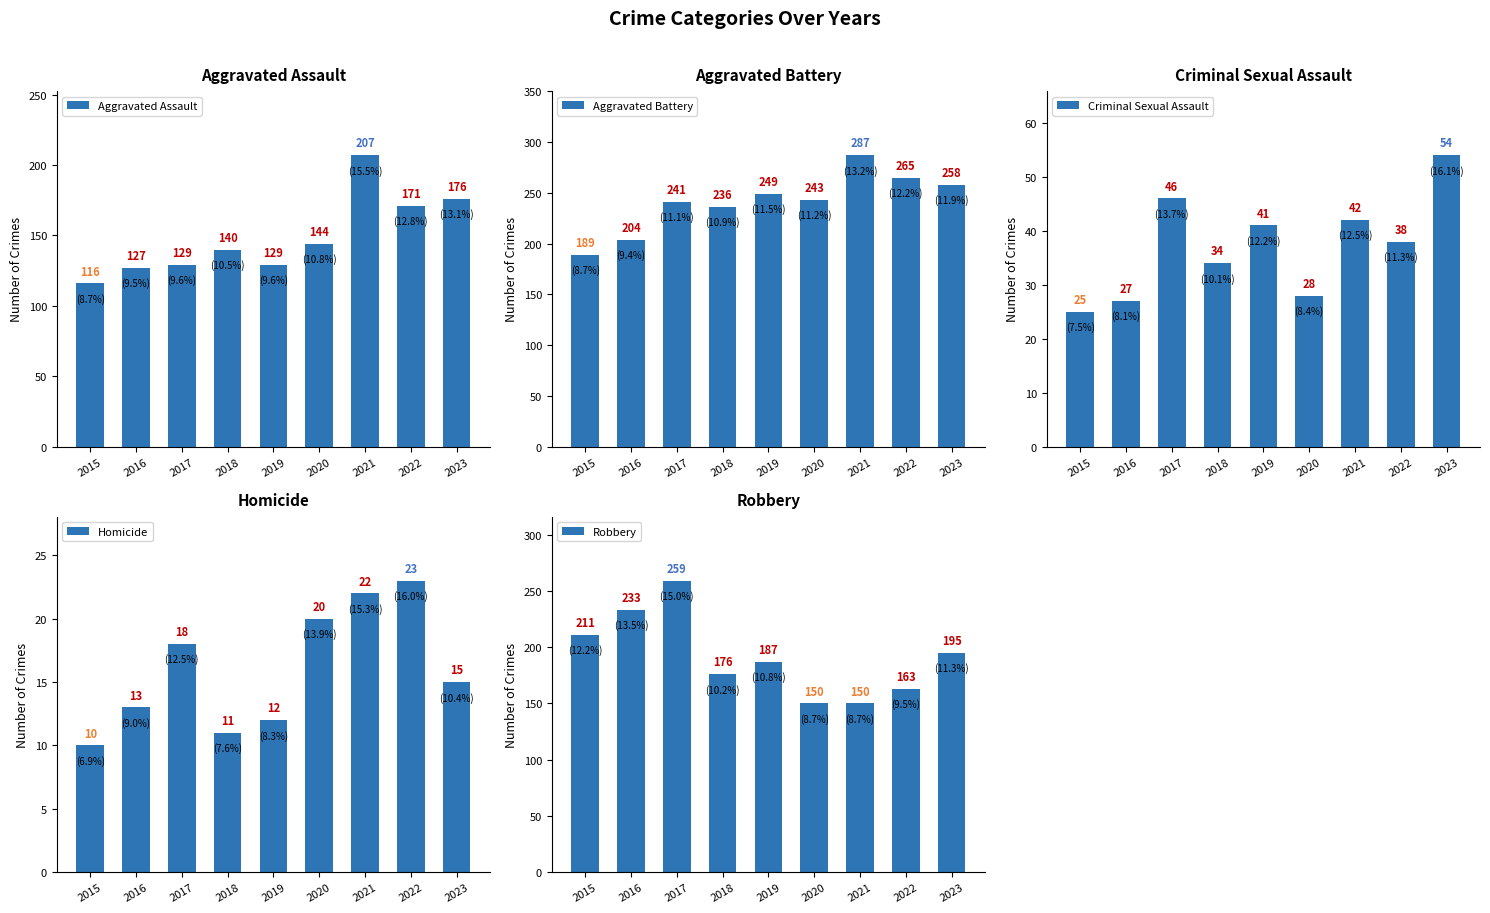

At which label does Aggravated Assault reach its peak?

2021